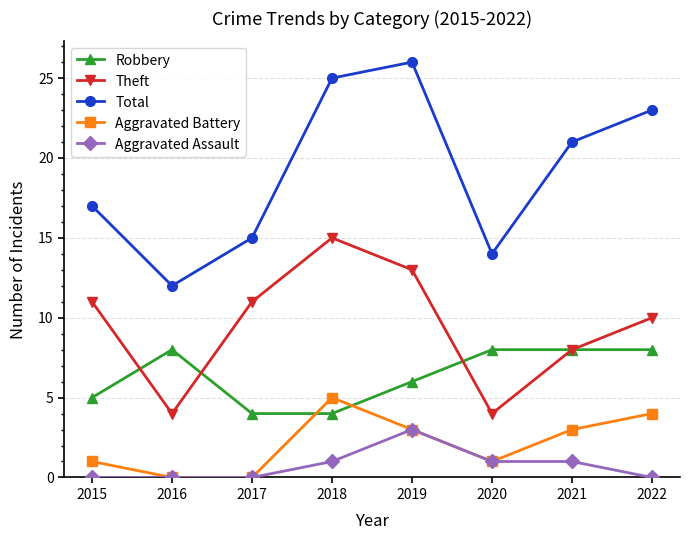

True or false: Theft has a value of 19 at 2015.

False